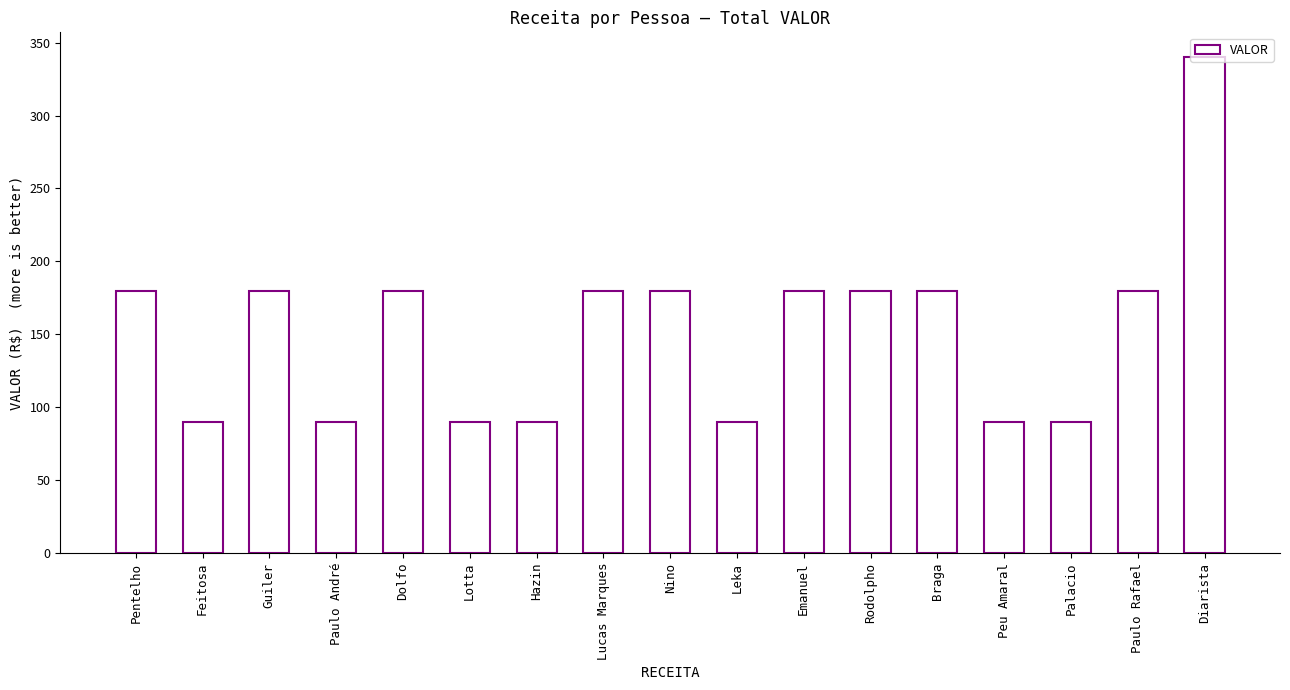

Which label corresponds to the largest value in the chart?

Diarista